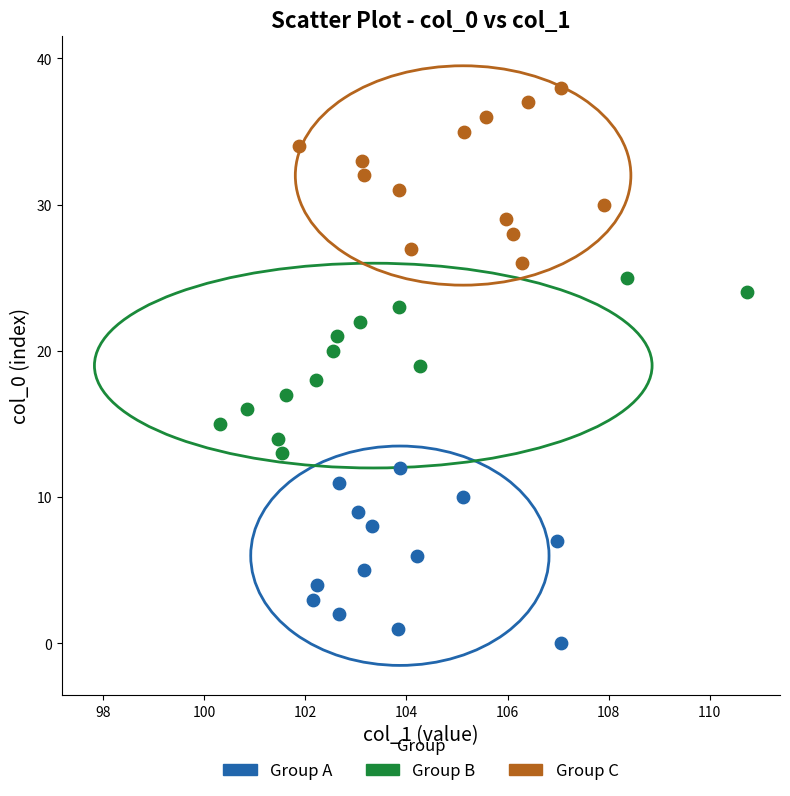

Which series reaches the maximum Y coordinate?

Group C